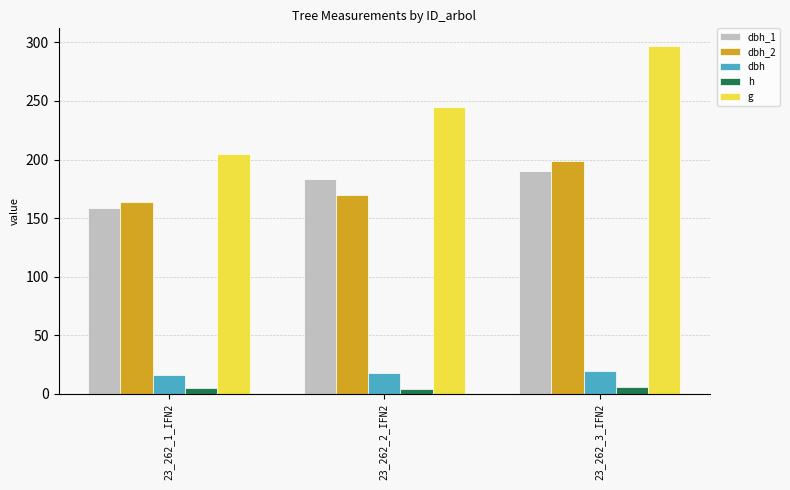

Between 23_262_1_IFN2 and 23_262_3_IFN2, which series saw the biggest shift?

g